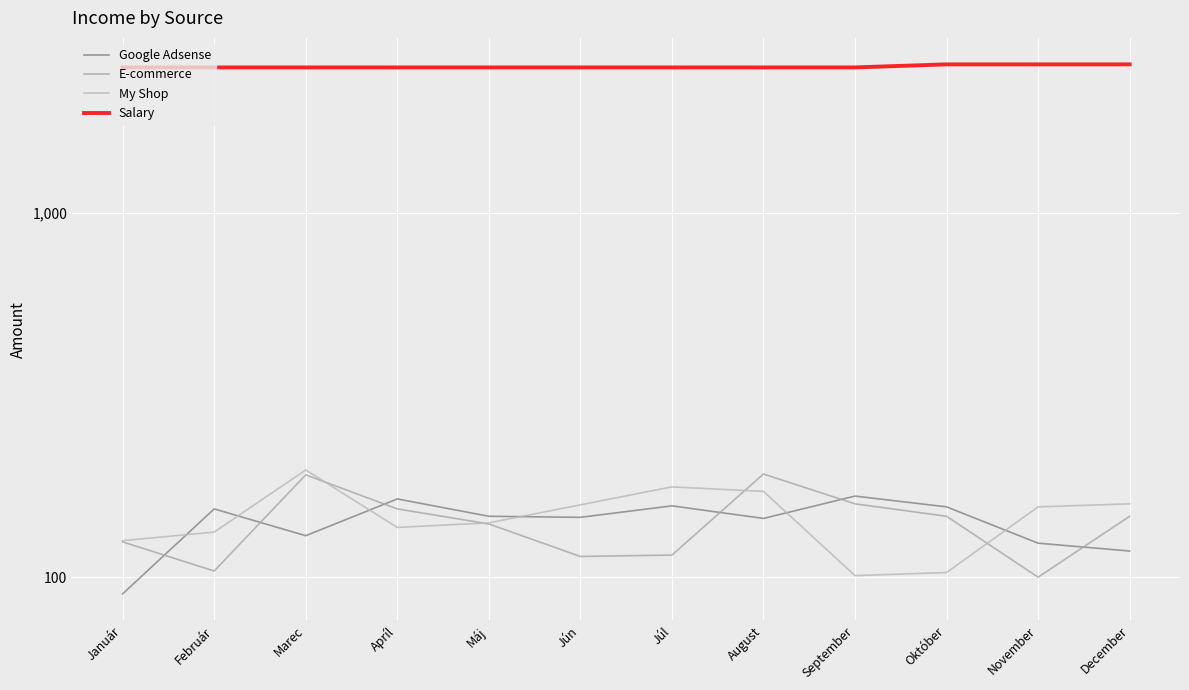

What is the label of the 1st point from the right?

December